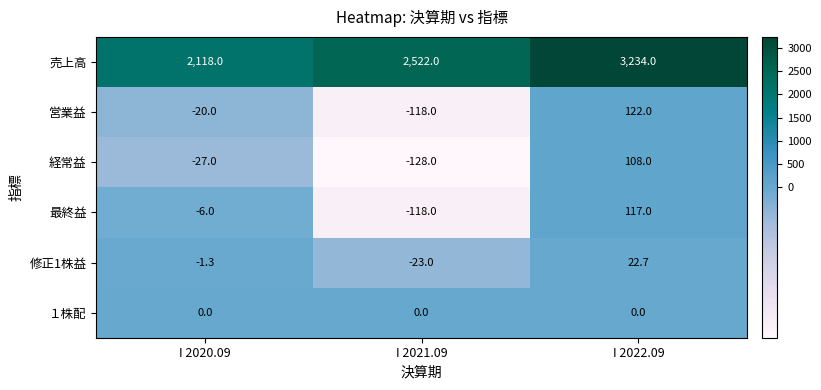

Which series has the widest spread of values?

売上高